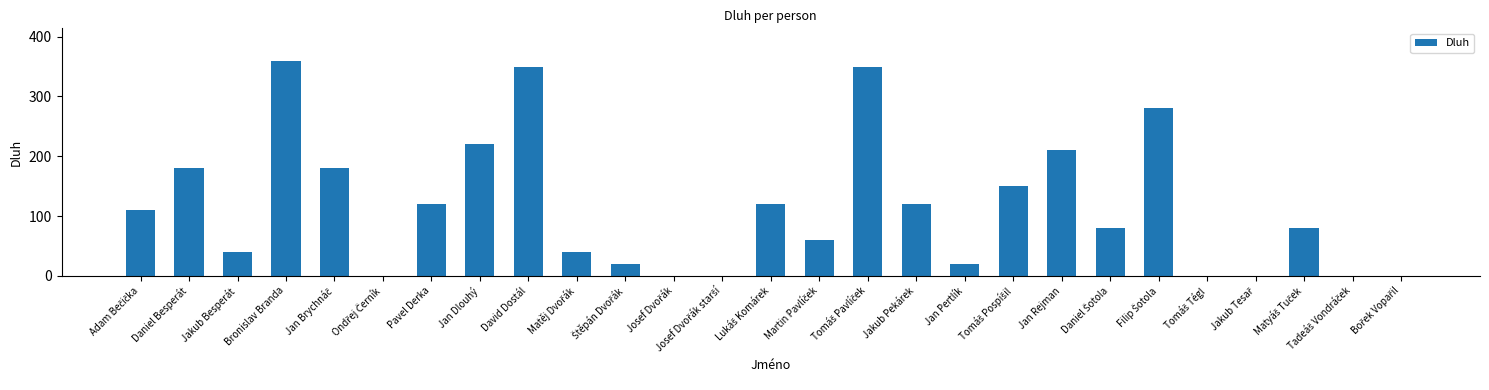

What is the sum of all values?

3090